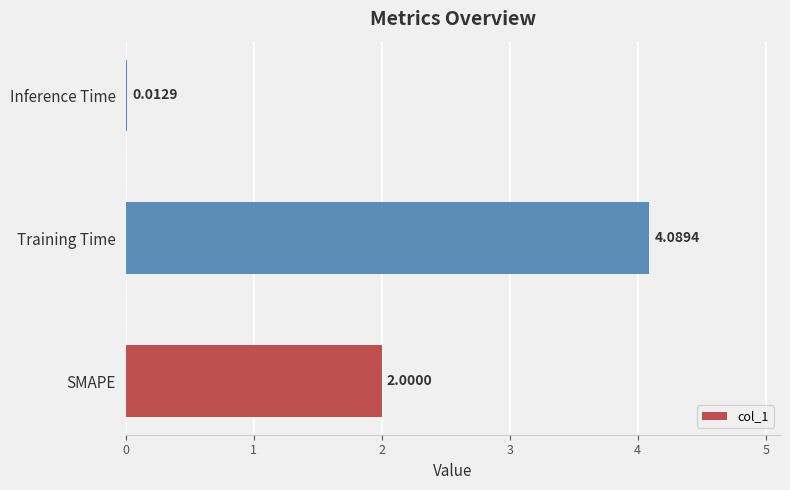

What is the change in value from SMAPE to Inference Time?

-2.0